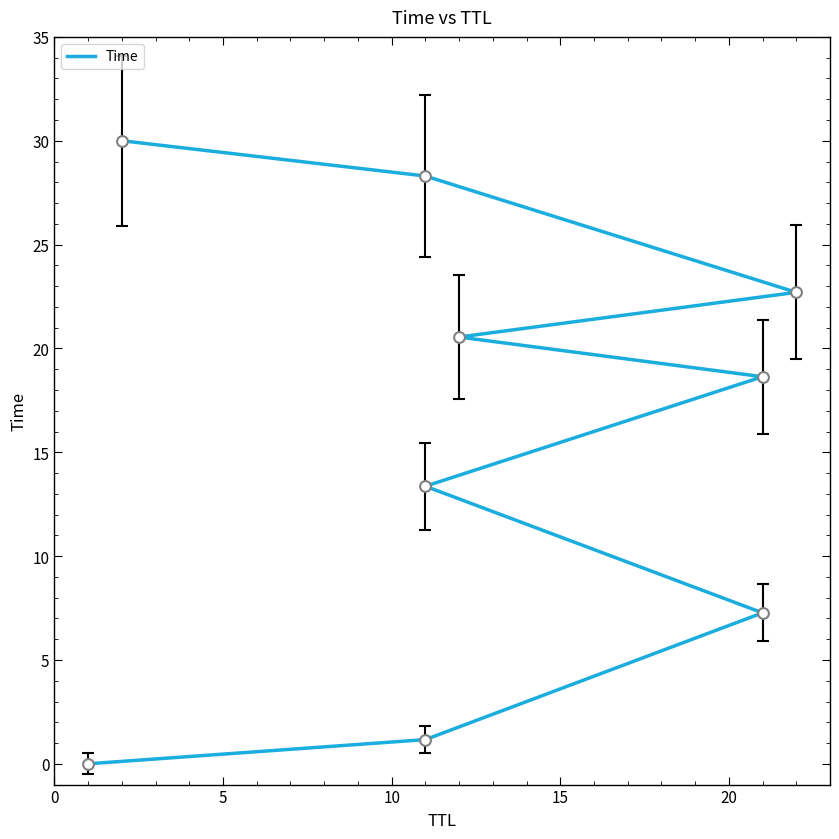

Between 5 and 0, which is larger?

5